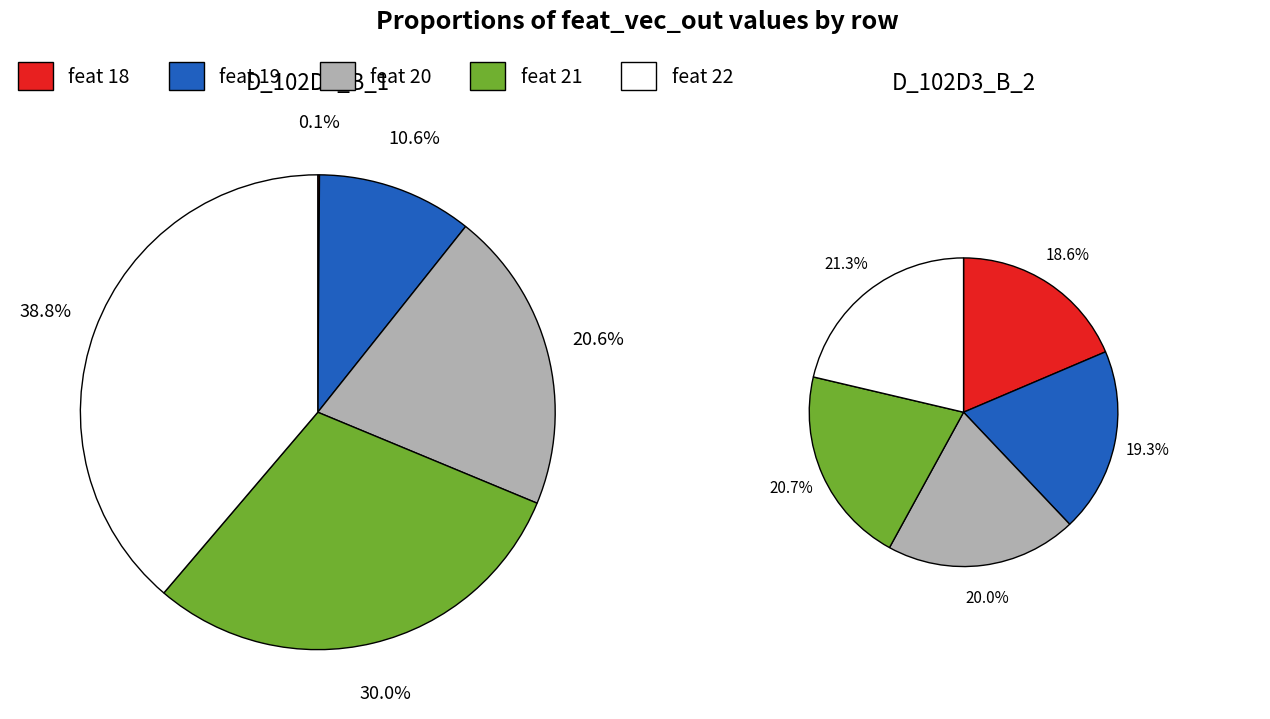

How much of the chart is everything except feat_vec_out_ 19?

89.4%